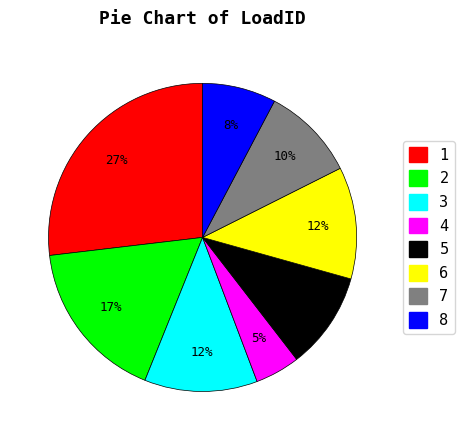

The 2 slice represents 17% of the pie. True or false?

True